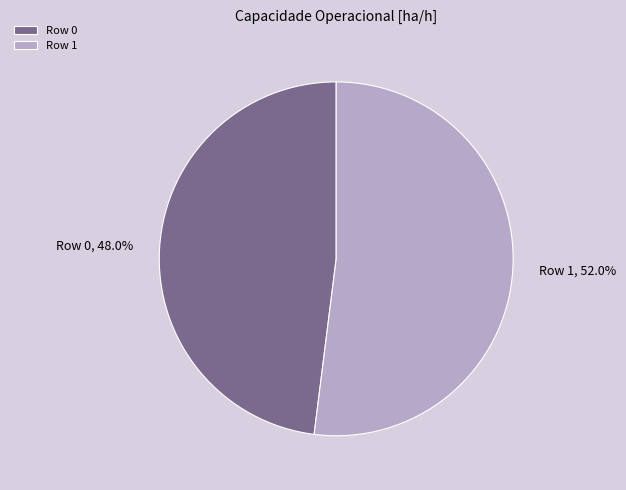

How many slices are in this pie chart?

2